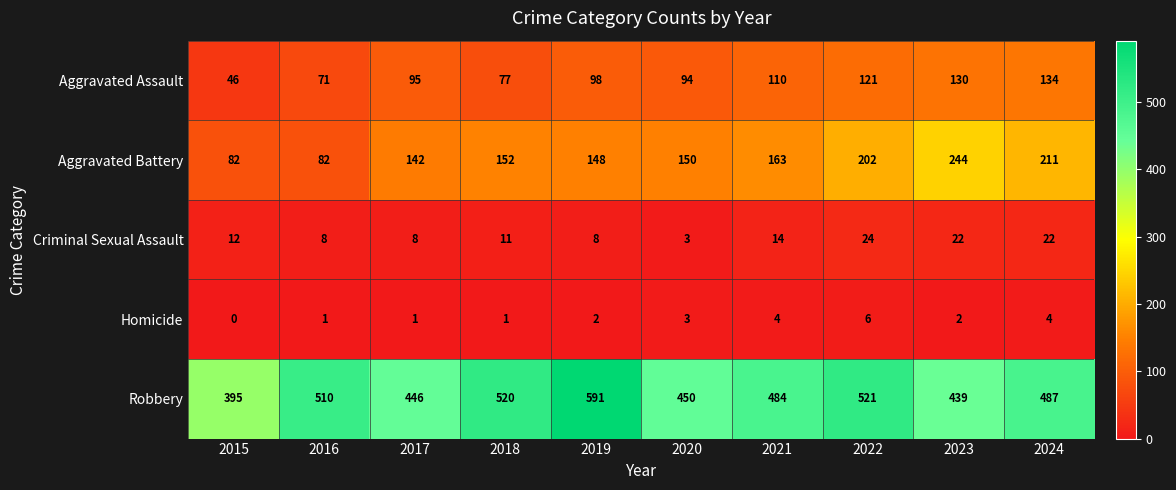

True or false: Aggravated Assault has a value of 121 at 2022.

True